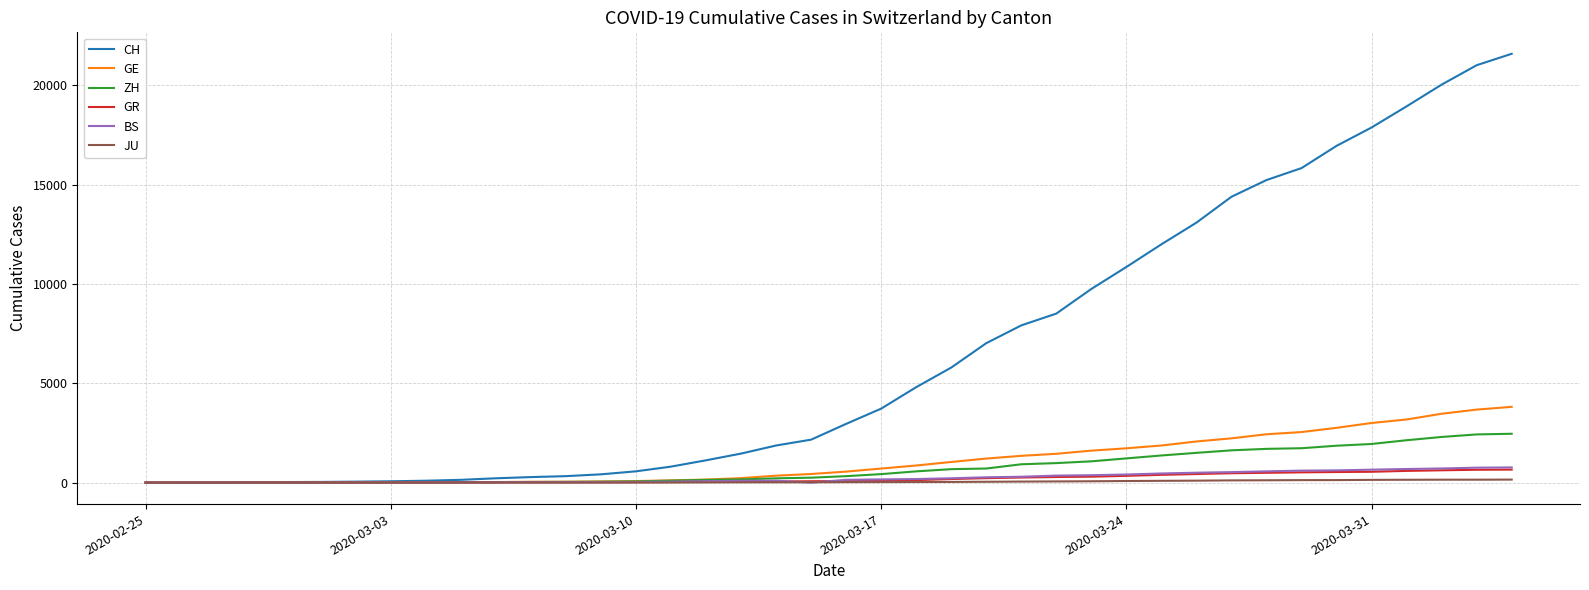

Which series has the largest range (max minus min)?

CH